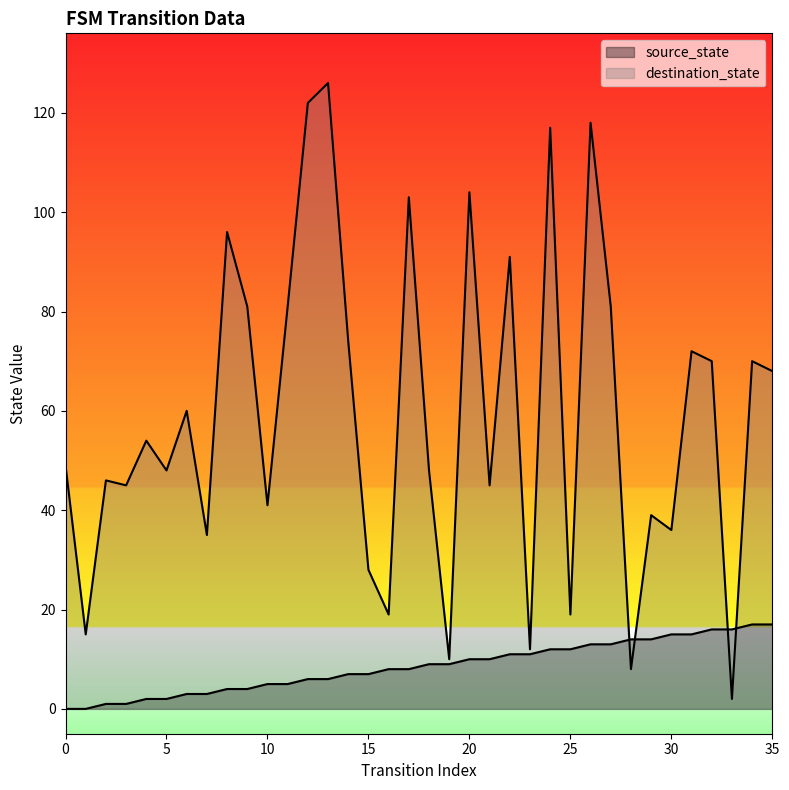

At which category does destination_state reach its first local peak?

2